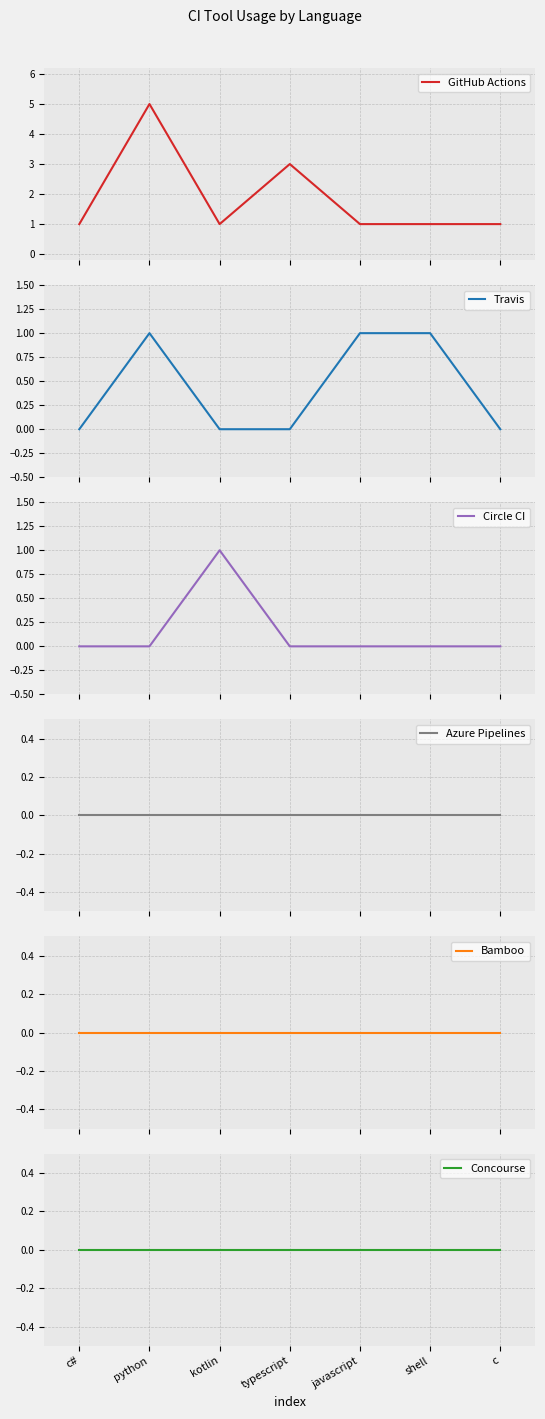

At which label is GitHub Actions closest to 3?

typescript